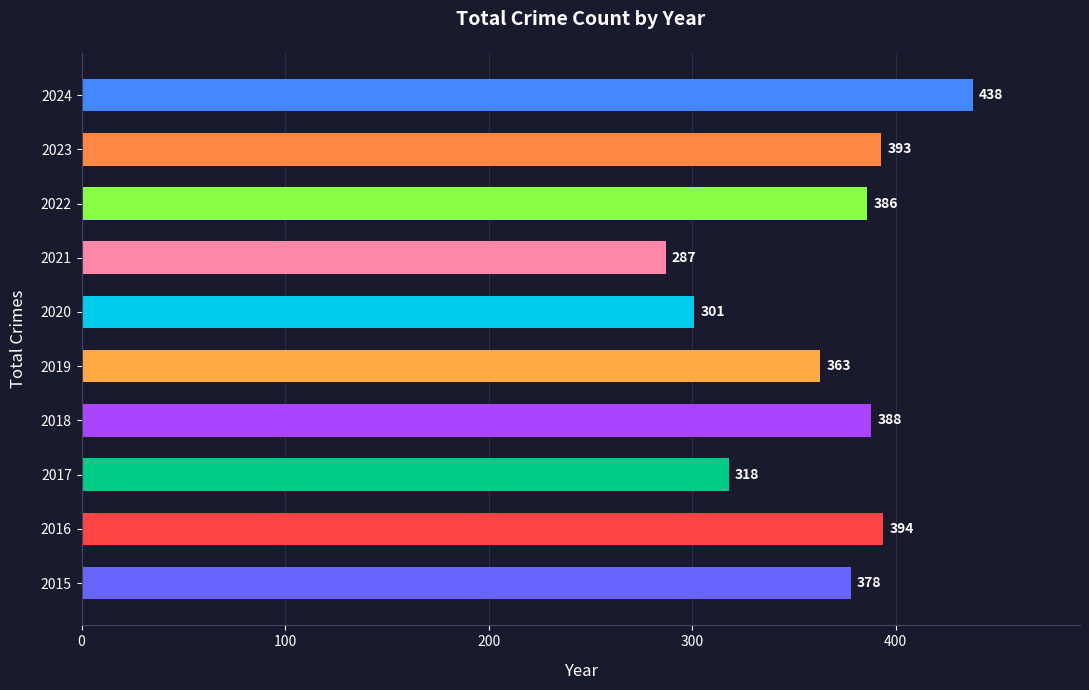

Reading top to bottom, transcribe all the data shown in this chart.

2024=438	2023=393	2022=386	2021=287	2020=301	2019=363	2018=388	2017=318	2016=394	2015=378